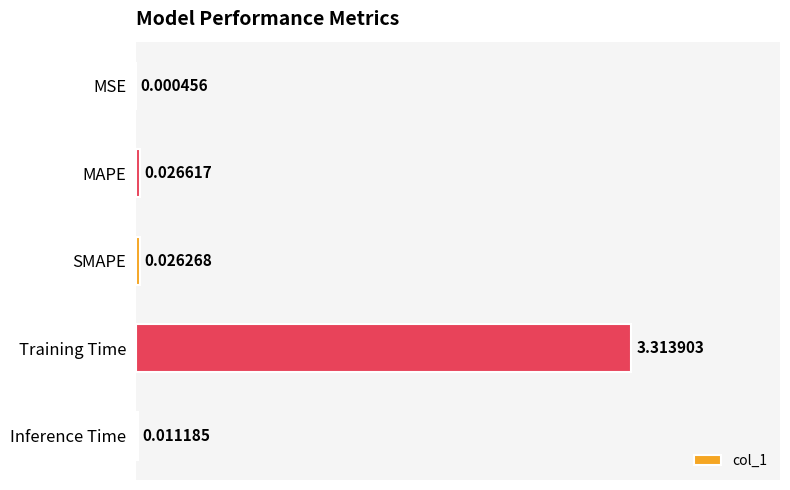

How many series are shown in this chart?

1